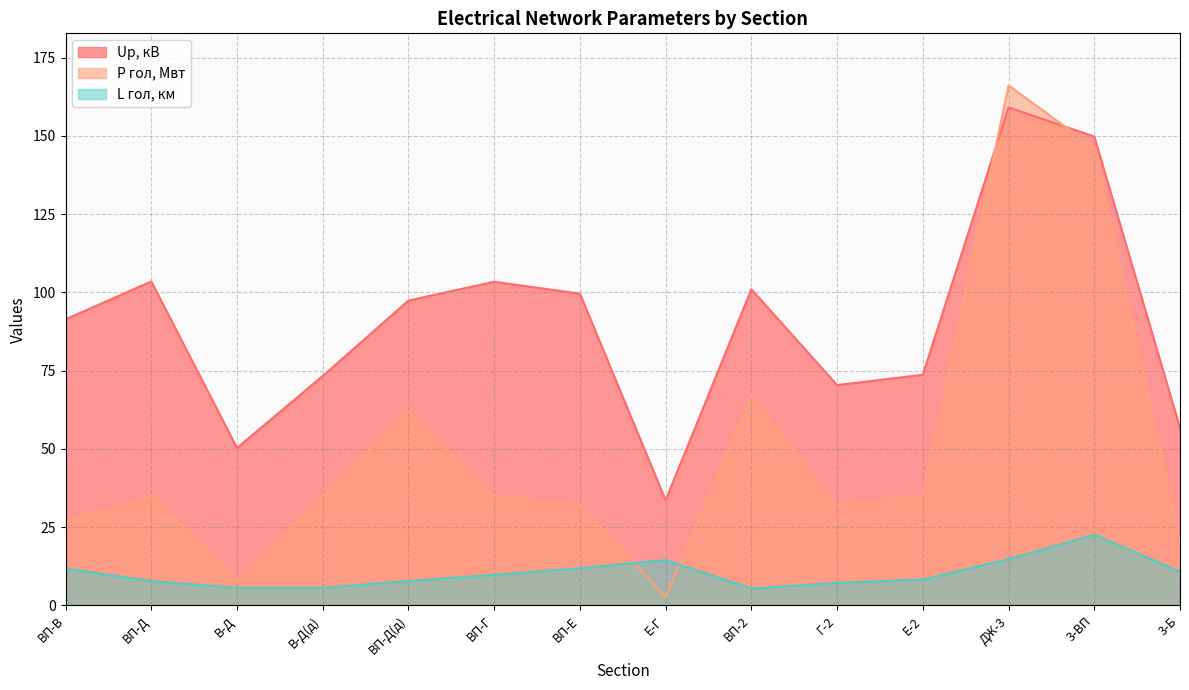

Reading left to right, list all the values displayed in this chart.

Up, кВ: 91.4	103.5	50.3	73.3	97.4	103.4	99.6	33.6	101.0	70.4	73.7	159.1	149.8	56.7
P гол, Мвт: 27.0	35.0	8.0	35.0	62.0	34.8	32.2	2.8	67.0	32.0	35.0	166.2	146.2	20.0
L гол, км: 11.8	7.8	5.6	5.6	7.8	9.8	11.9	14.5	5.4	7.2	8.3	14.8	22.6	10.8